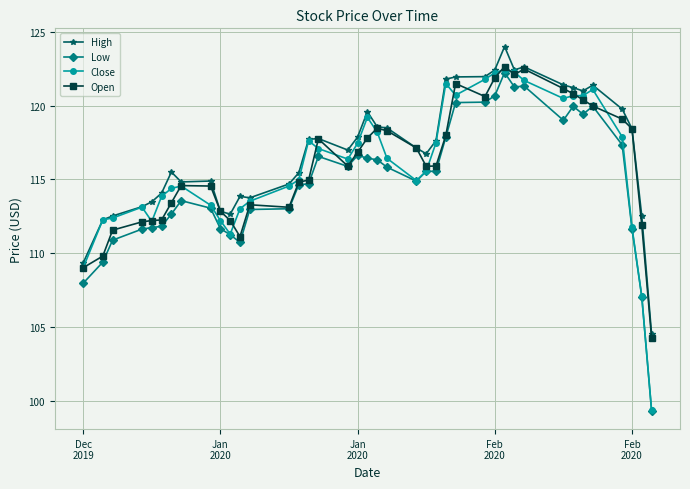

How many lines are shown in the chart?

4